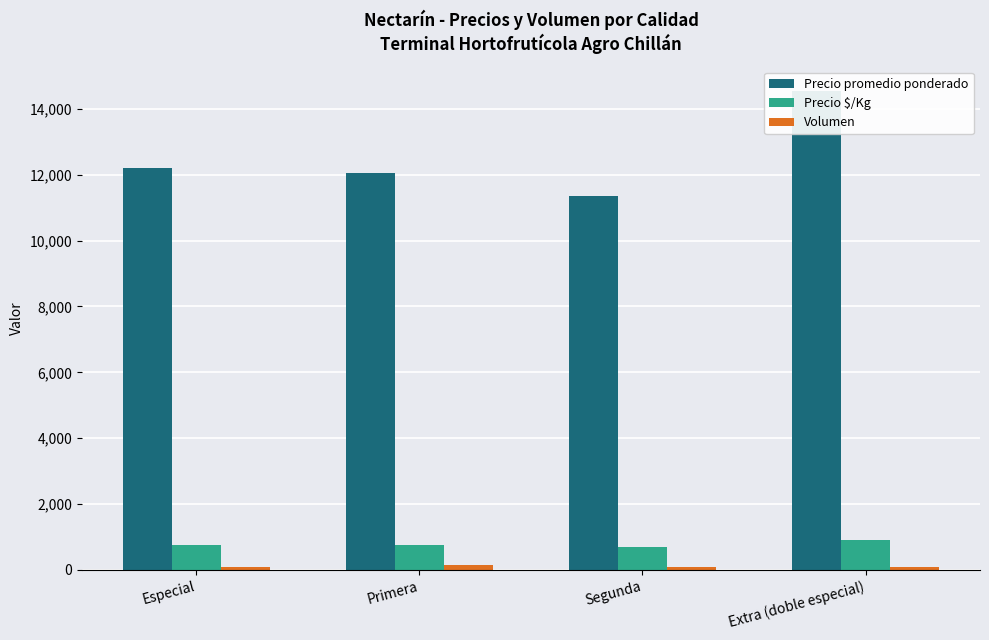

What position from the right is Primera?

3